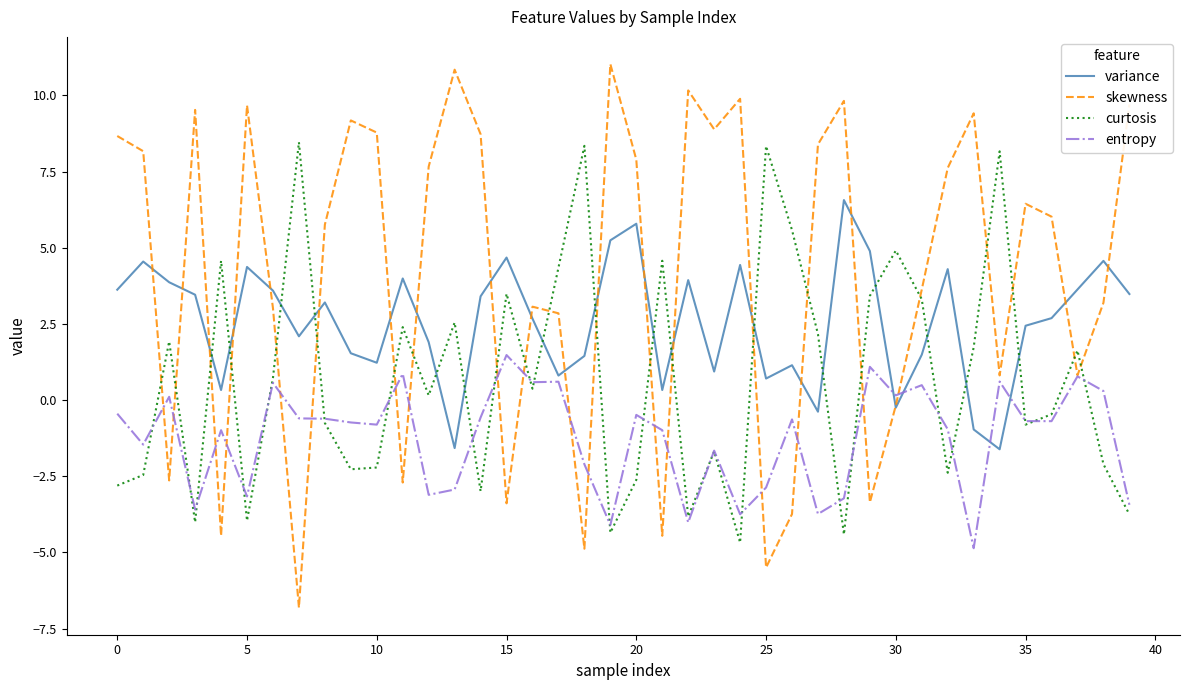

Which series has the largest total across all categories?

skewness